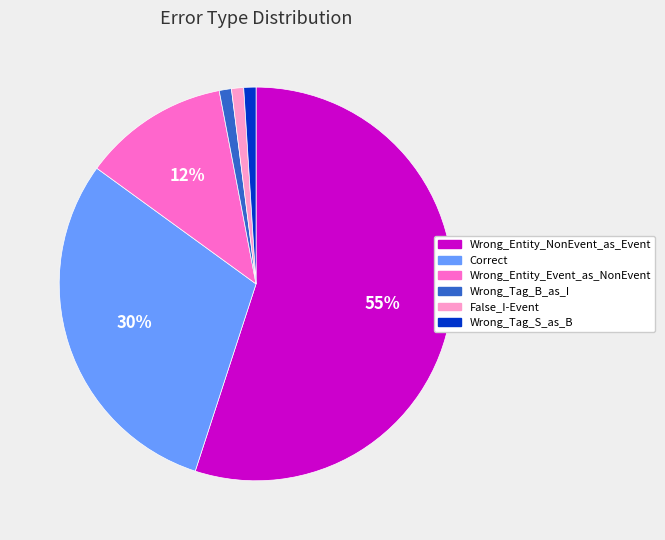

Does Wrong_Tag_B_as_I represent more than half of the total?

No